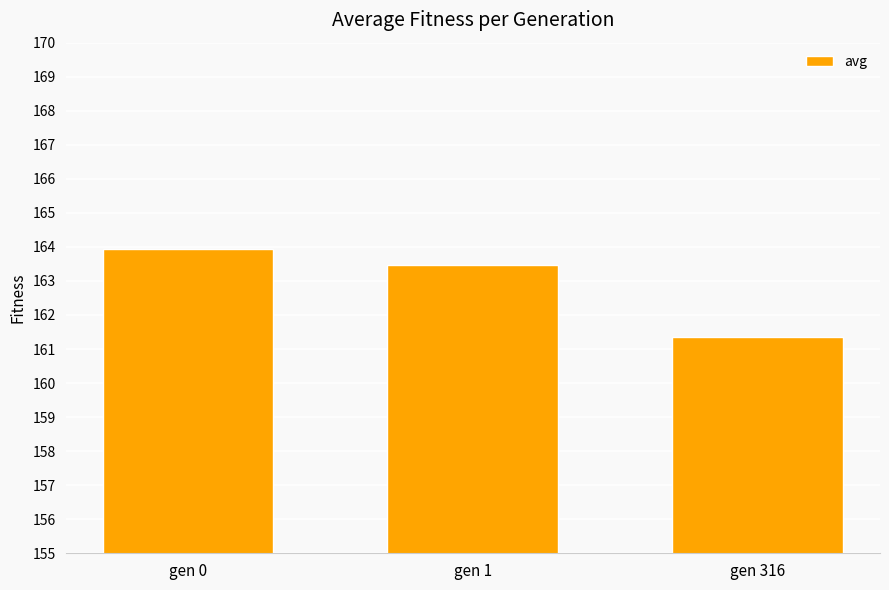

Reading right to left, list all the values displayed in this chart.

gen 316=161.3	gen 1=163.5	gen 0=163.9